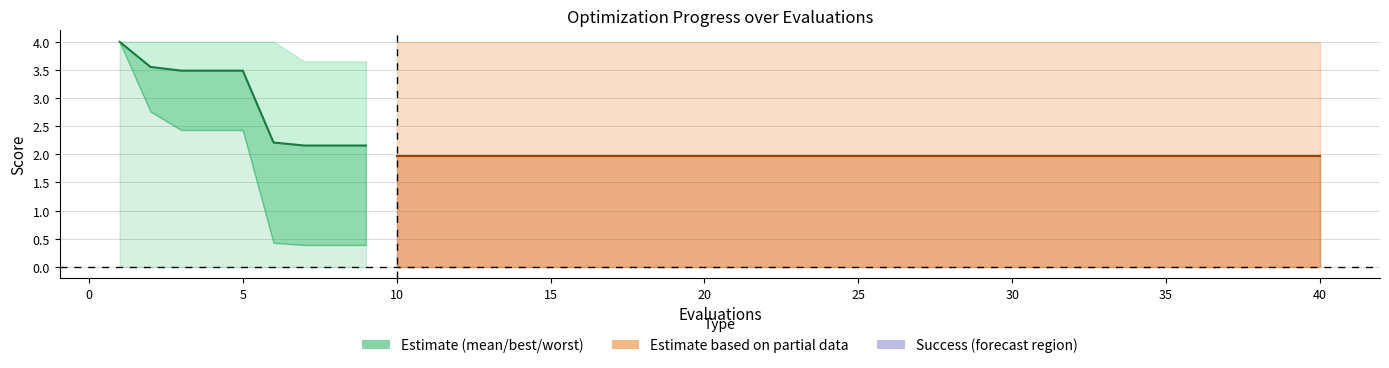

True or false: best and mean intersect in this chart.

False